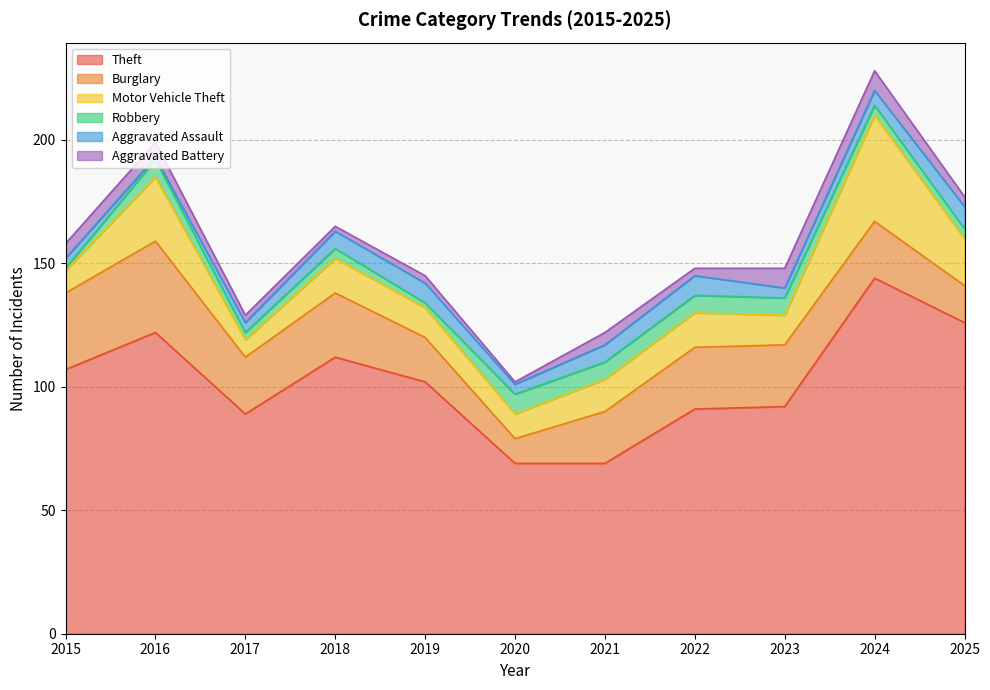

Reading right to left, transcribe all the data shown in this chart.

Theft: 126	144	92	91	69	69	102	112	89	122	107
Burglary: 15	23	25	25	21	10	18	26	23	37	31
Motor Vehicle Theft: 19	43	12	14	13	10	12	14	7	26	9
Robbery: 4	4	7	7	7	8	2	4	3	7	1
Aggravated Assault: 9	6	4	8	7	4	8	7	4	1	4
Aggravated Battery: 4	8	8	3	5	1	3	2	3	6	6